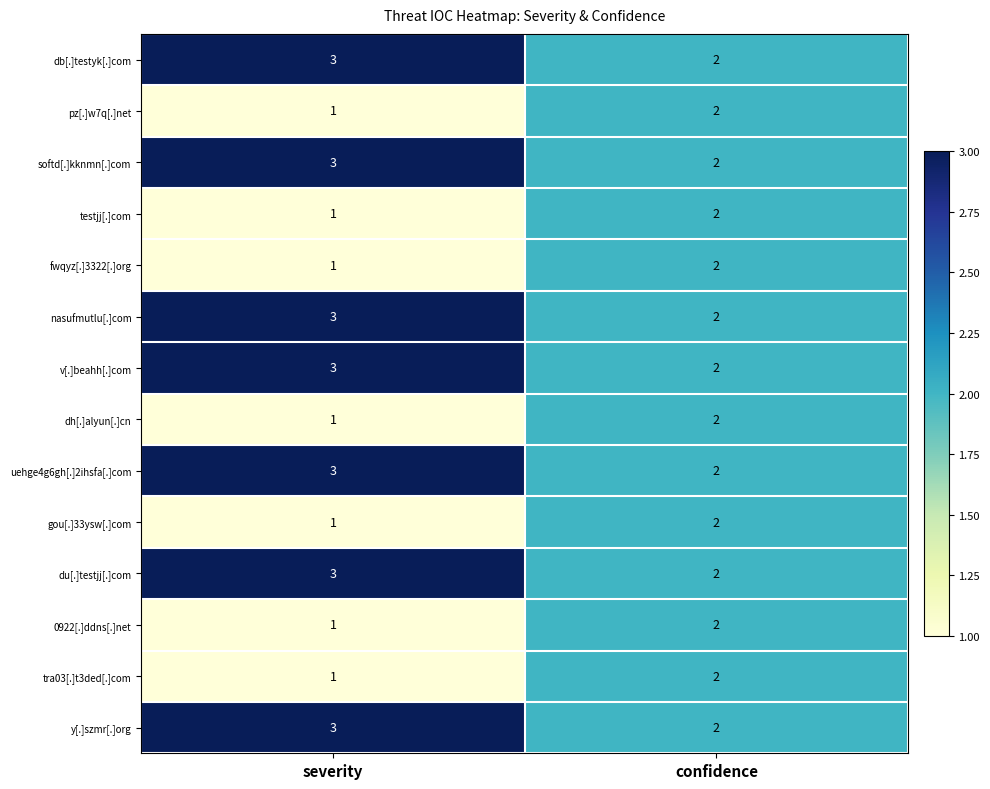

Where is softd[.]kknmn[.]com nearest to the value 2?

confidence